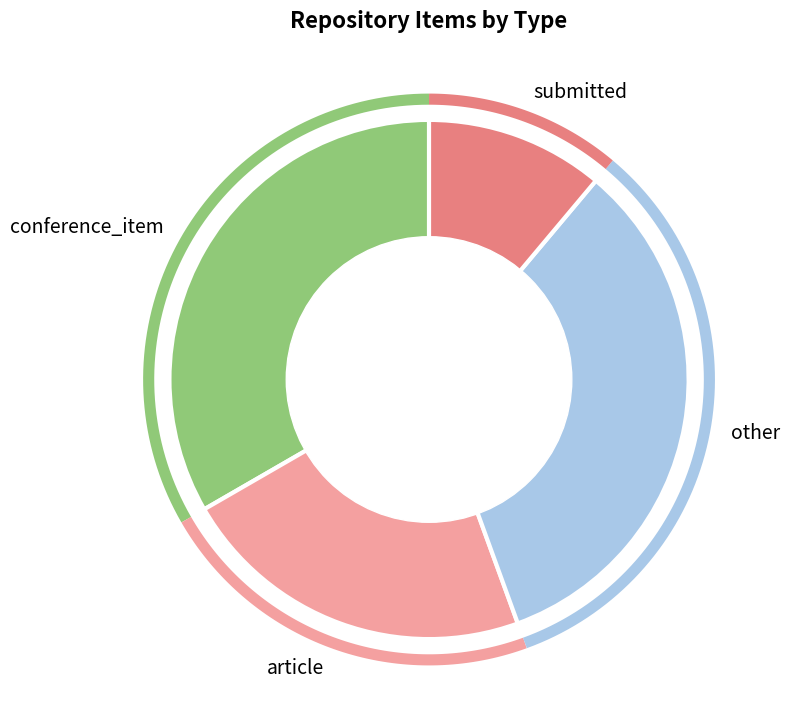

What is the change in value from article to submitted?

-1